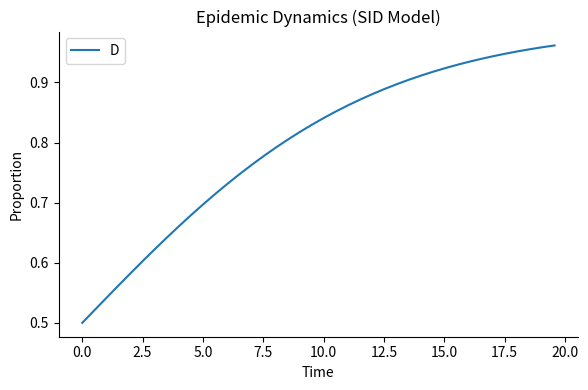

Does the chart have visible grid lines?

No